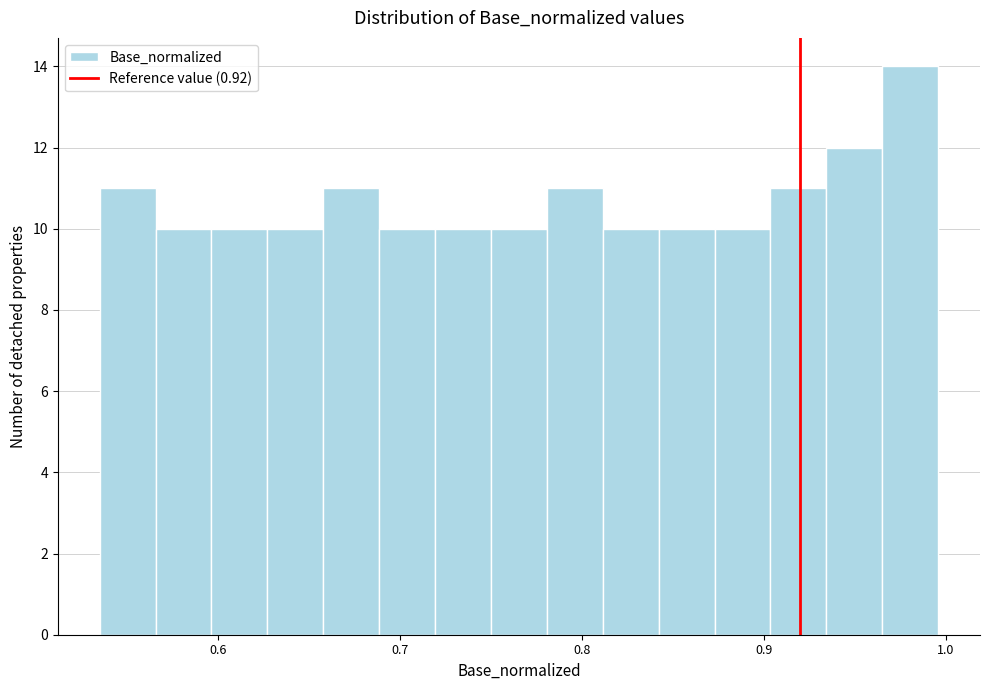

Around what value on the x-axis is the tallest bar? Give the approximate position of its centre, as read against the axis.

0.98